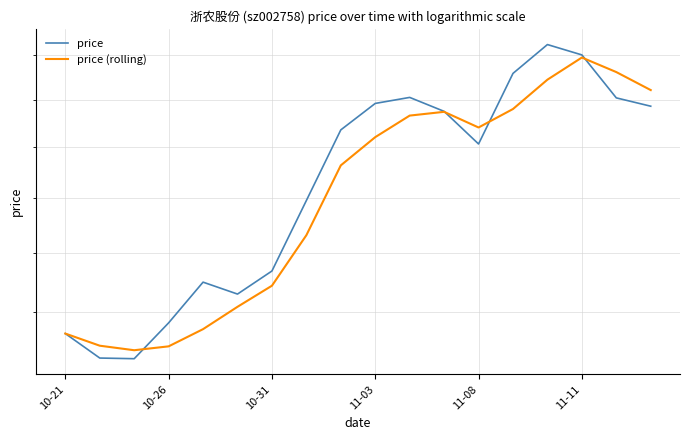

What position from the left is 10-21?

1